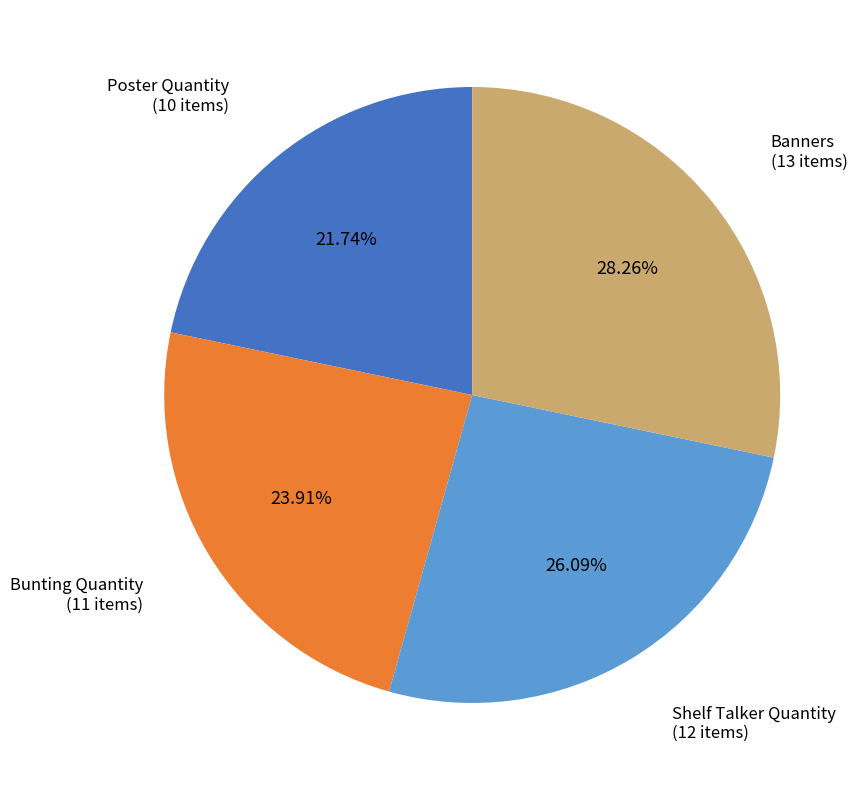

True or false: Banners accounts for 28% of the total.

True